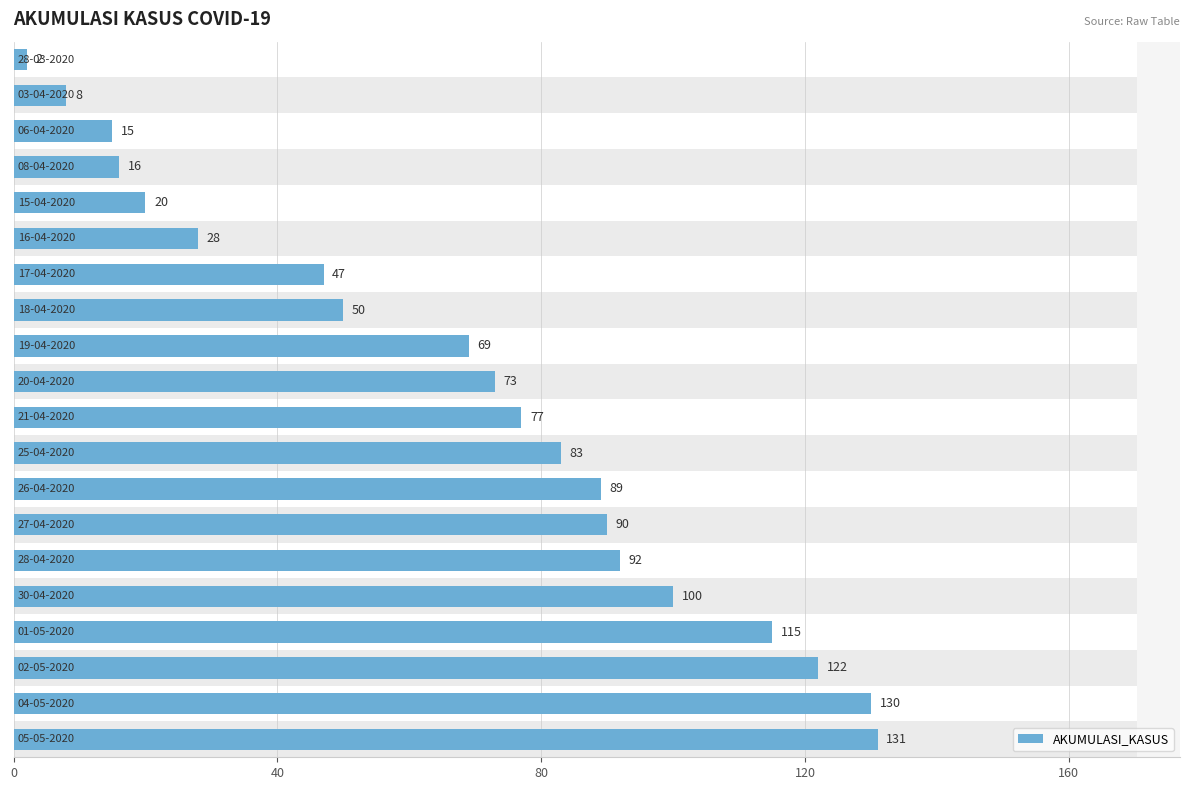

Is it true that the value at 7 is 70?

False